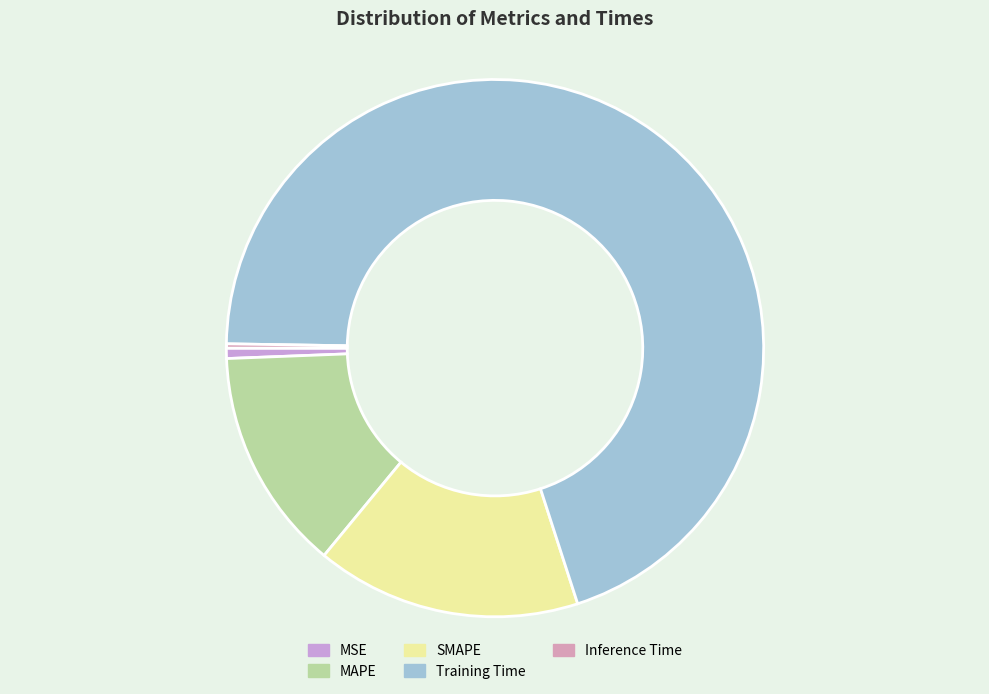

What portion of the pie excludes Inference Time?

99.7%